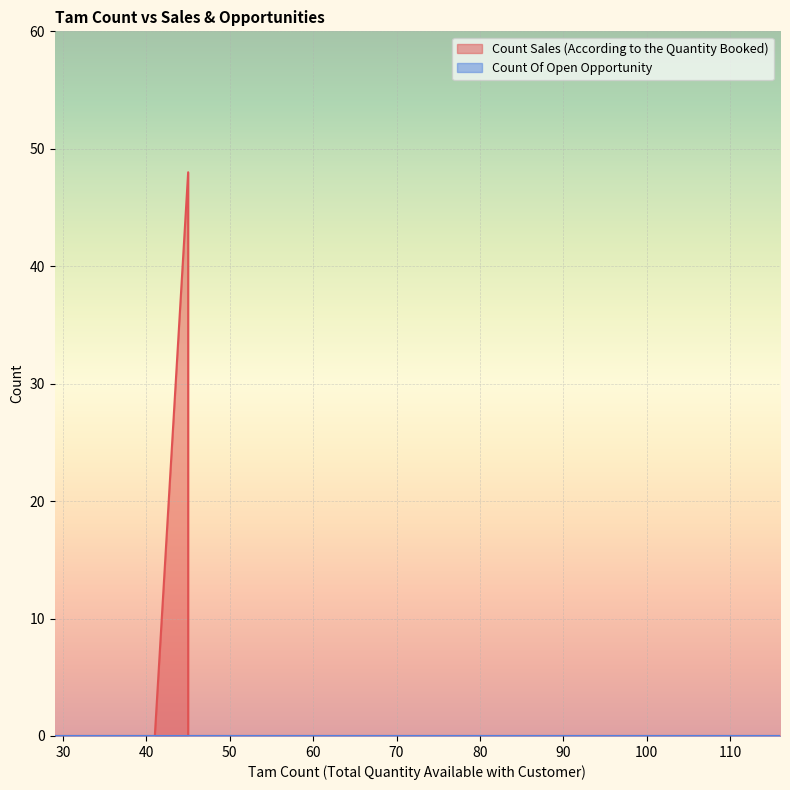

What is the average value of the Count Sales (According to the Quantity Booked) series?

2